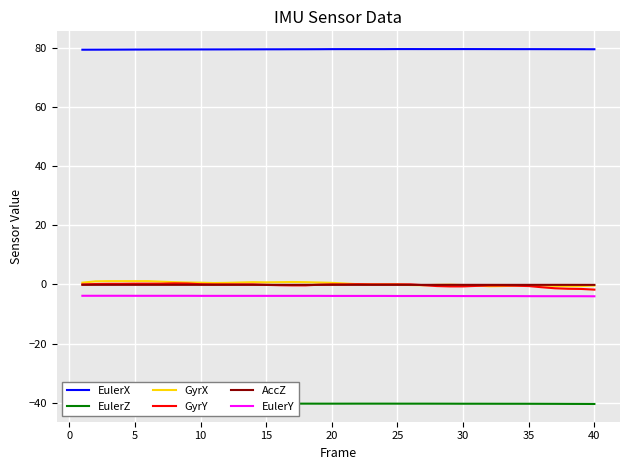

What is the greatest value displayed?

79.5